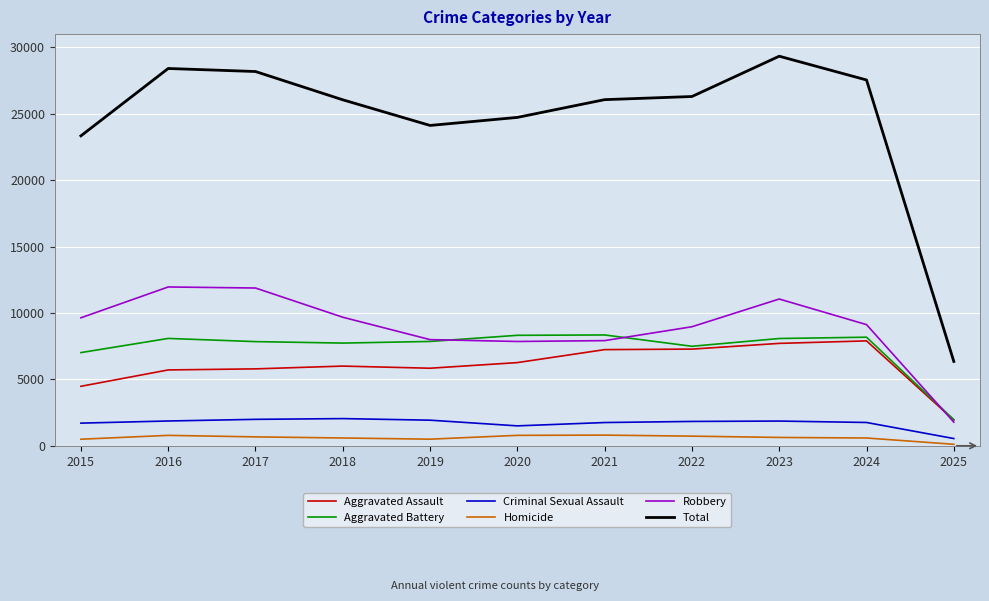

Which category has the lowest value in the Criminal Sexual Assault series?

2025